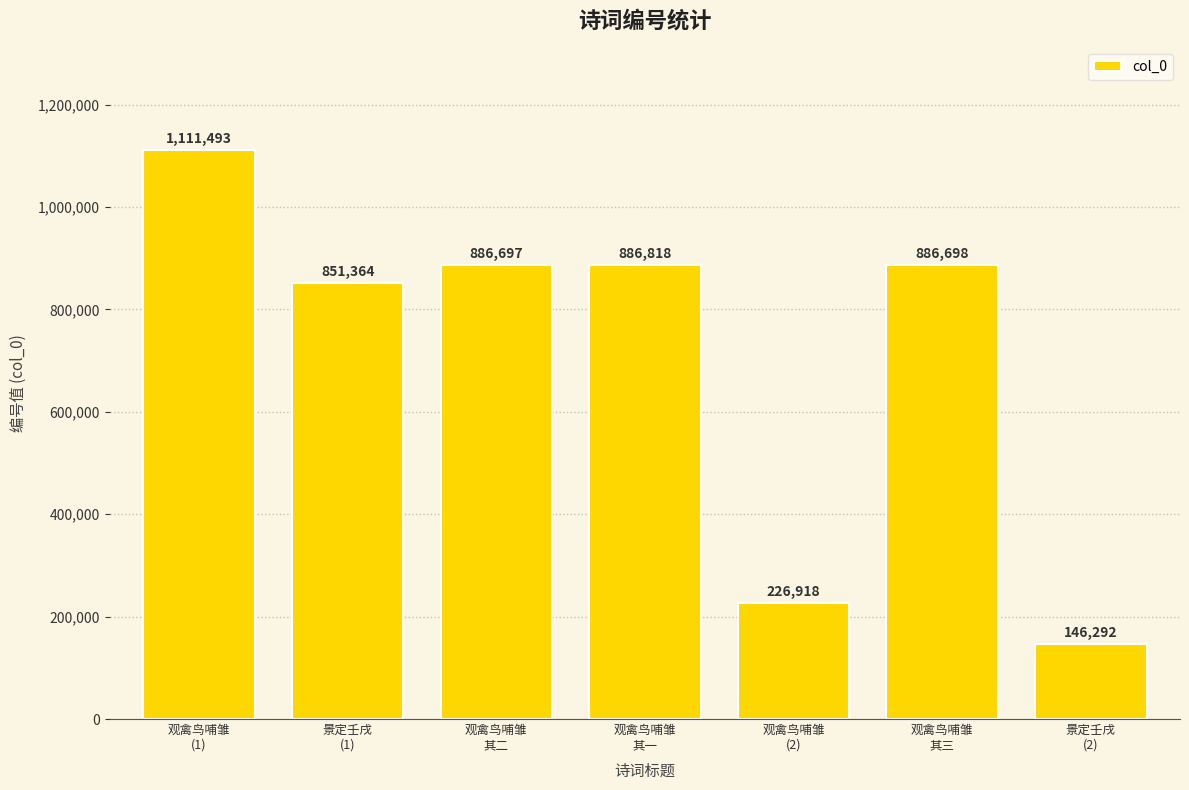

Reading left to right, extract all data points from this chart.

观禽鸟哺雏
(1)=1111493	景定壬戌
(1)=851364	观禽鸟哺雏
其二=886697	观禽鸟哺雏
其一=886818	观禽鸟哺雏
(2)=226918	观禽鸟哺雏
其三=886698	景定壬戌
(2)=146292